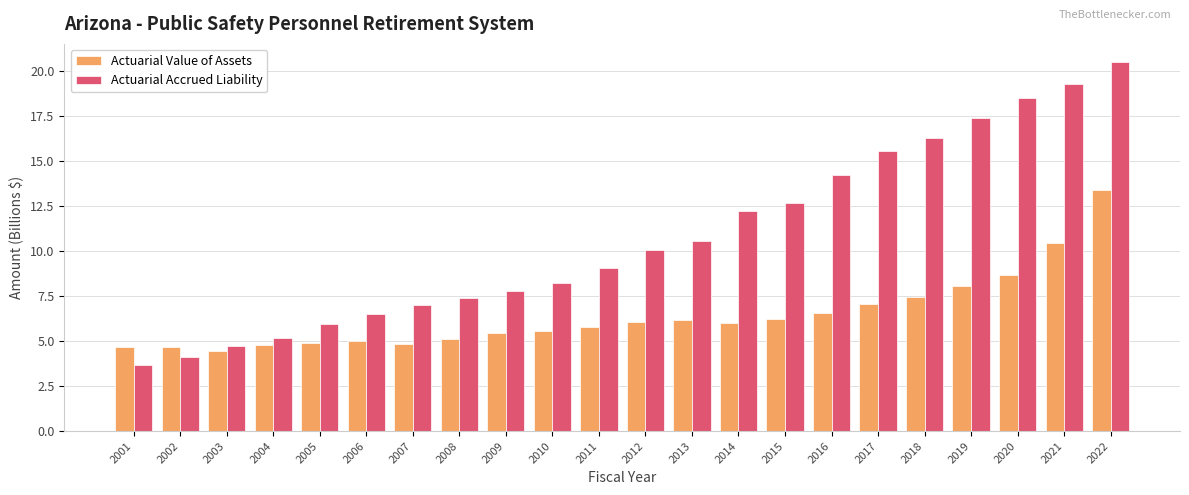

What is the sum of the Actuarial Accrued Liability values at 2016 and 2005?

20.2